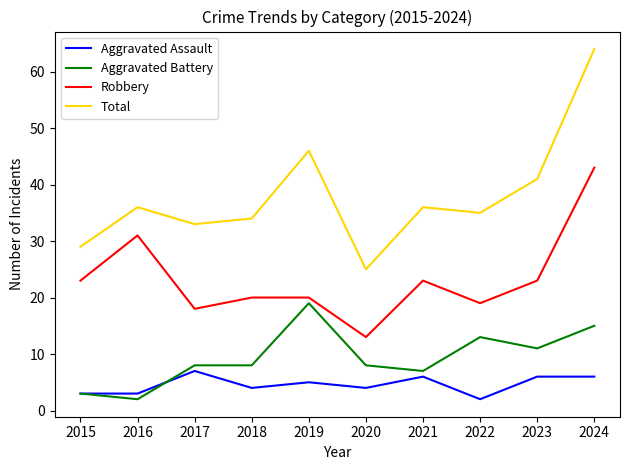

What is the sum of all Total values?

379